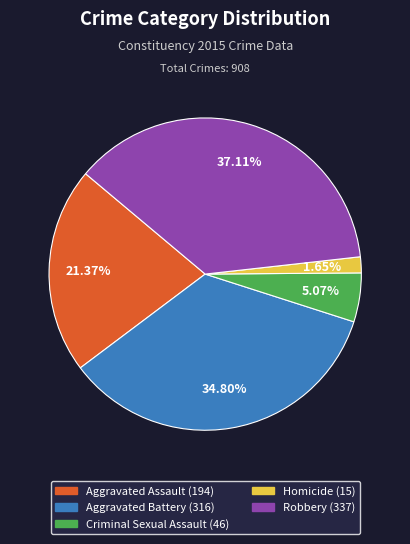

Rank the categories by value from lowest to highest.

Homicide, Criminal Sexual Assault, Aggravated Assault, Aggravated Battery, Robbery